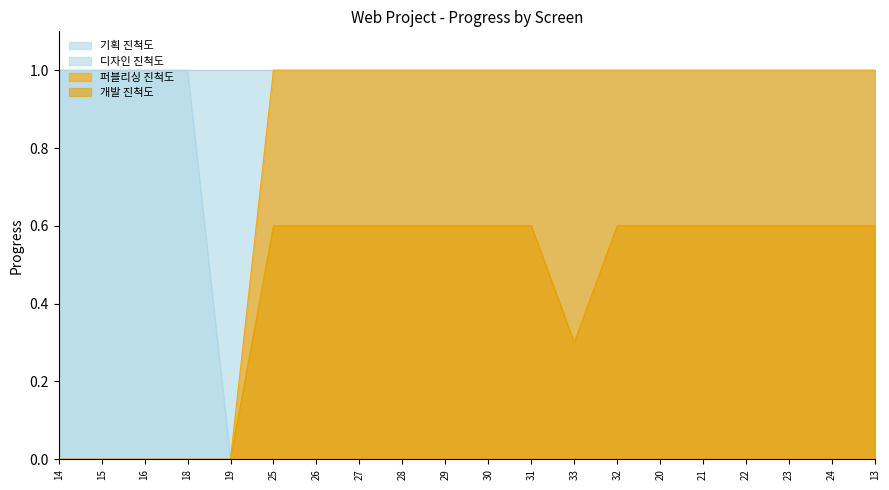

What is the maximum value shown in the chart?

1.0